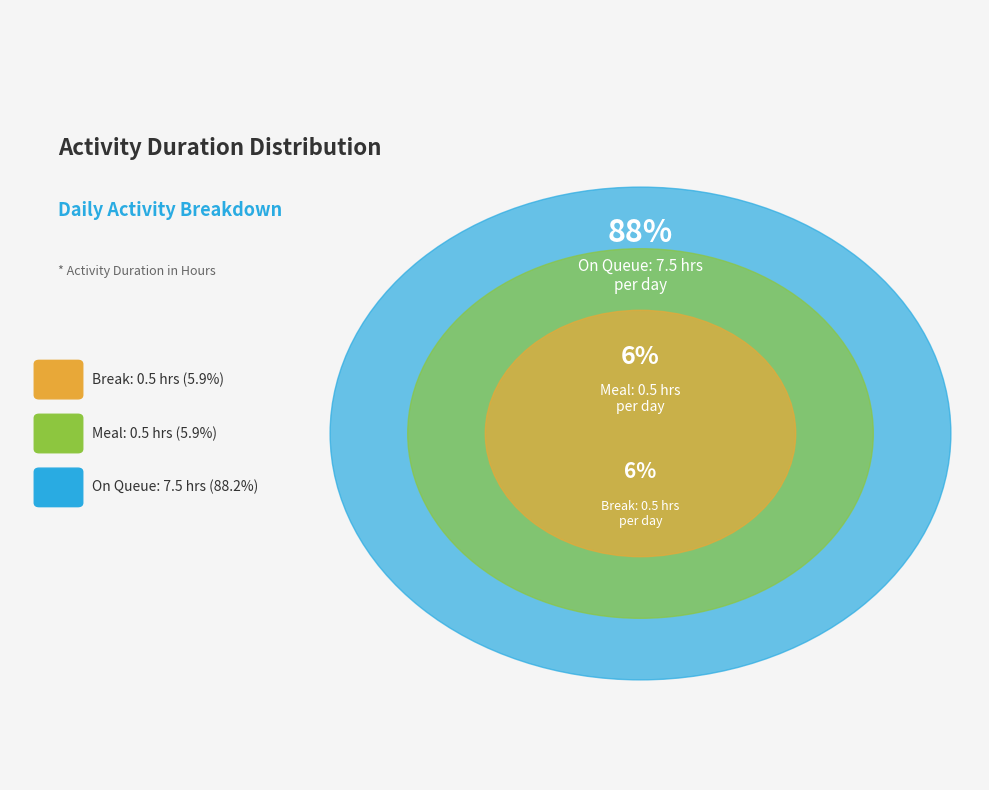

Which category has the biggest portion of the pie?

On Queue